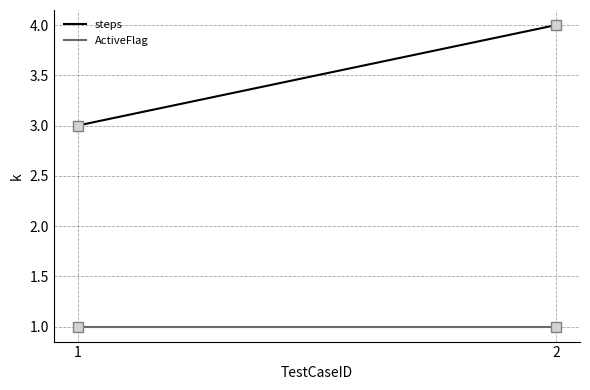

What is the sum of the steps values at 1 and 2?

7